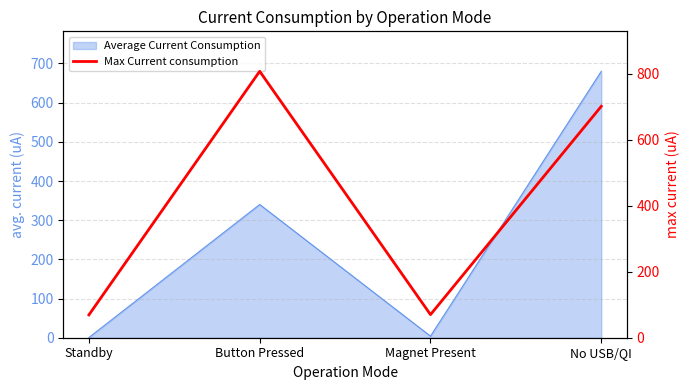

Reading left to right, what are all the values shown in this chart?

Standby=69.1	Button Pressed=807.0	Magnet Present=70.0	No USB/QI=701.0